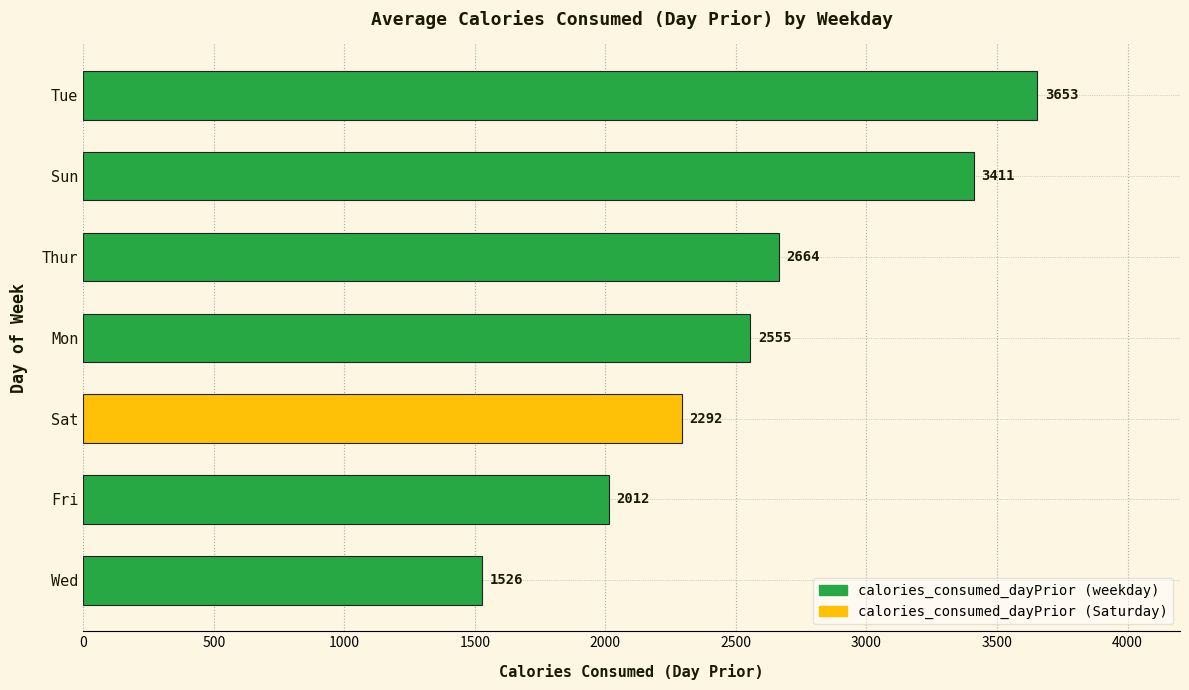

The value at Thur is 2664.0. True or false?

True